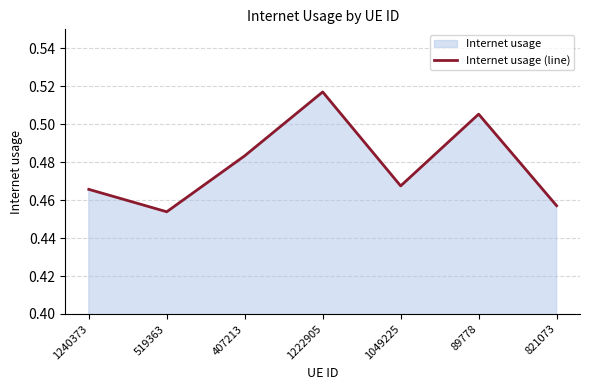

True or false: the data shows 0.3 at 1240373.

False